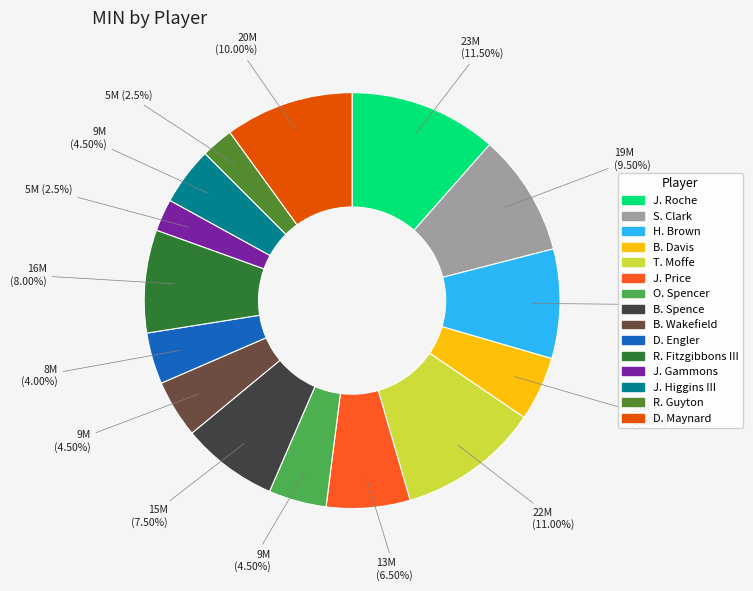

The R. Fitzgibbons III slice represents 23% of the pie. True or false?

False